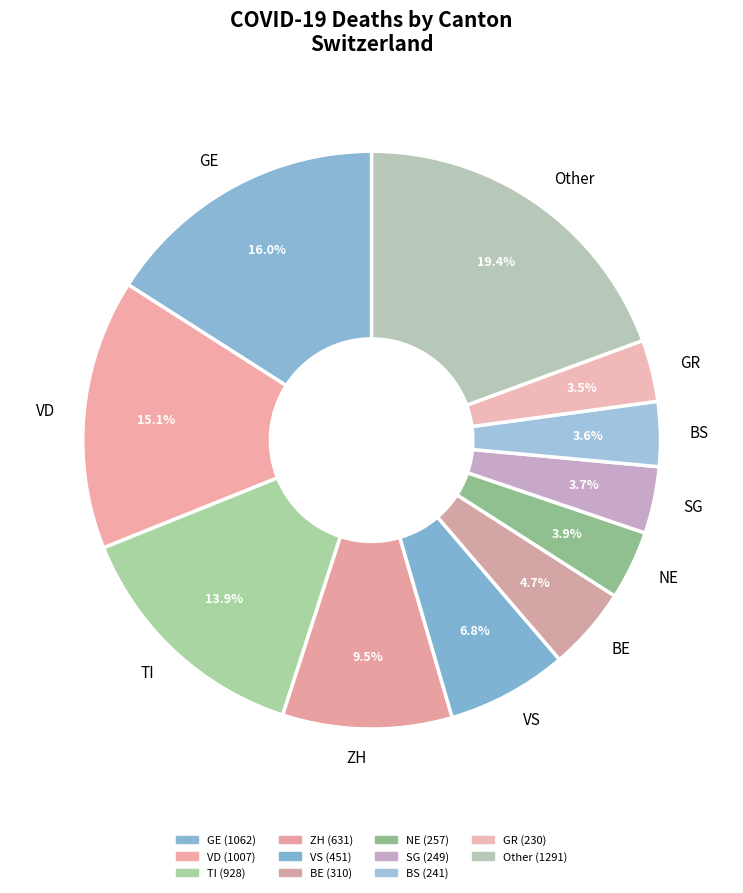

Does any single category account for the majority?

No